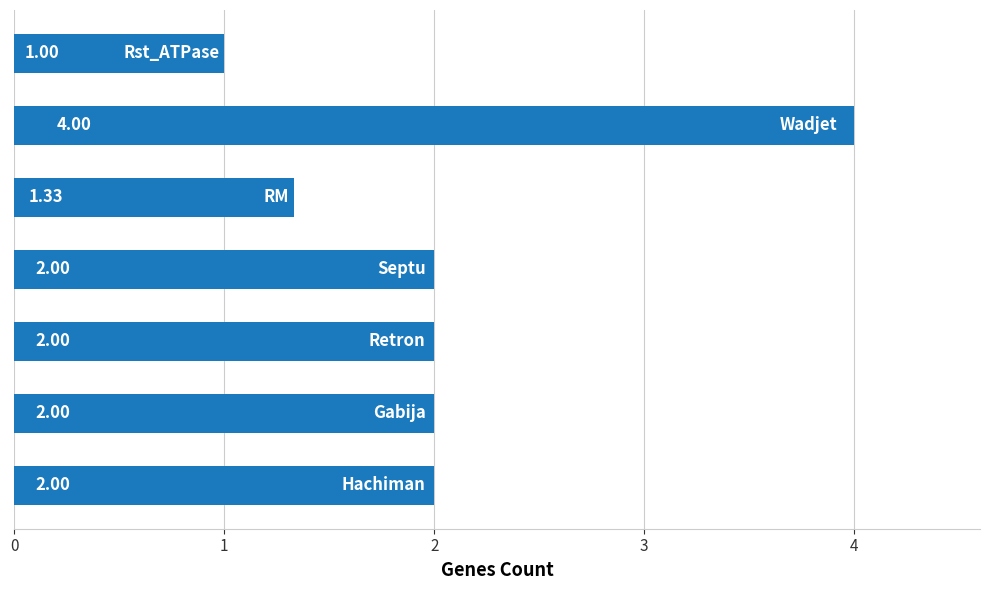

What is the average value?

2.0